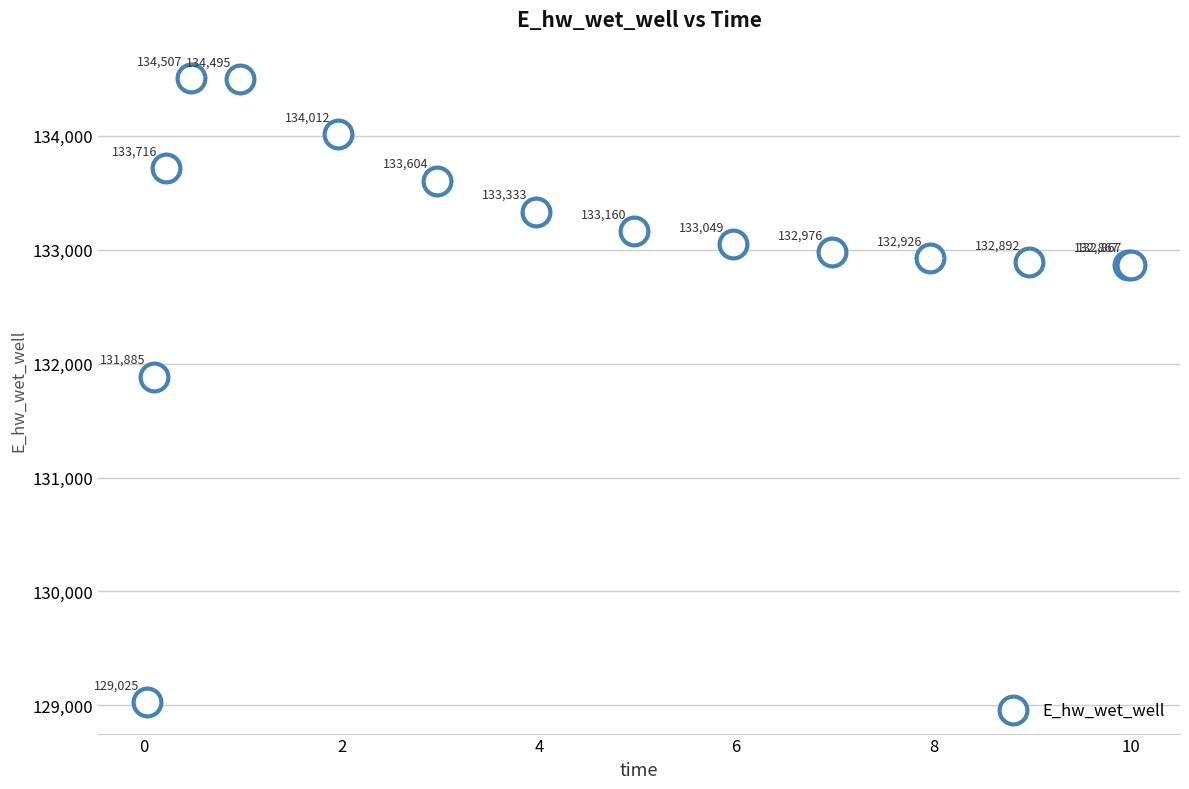

What Y value in the scatter plot is closest to 131766?

131885.4